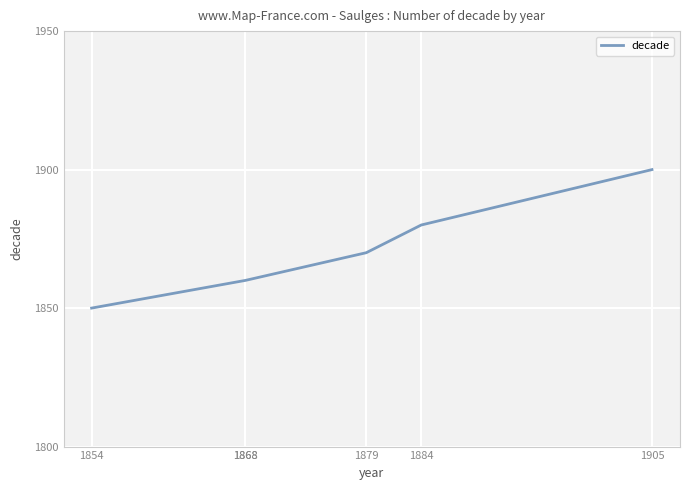

What is the difference between the maximum and minimum values?

50